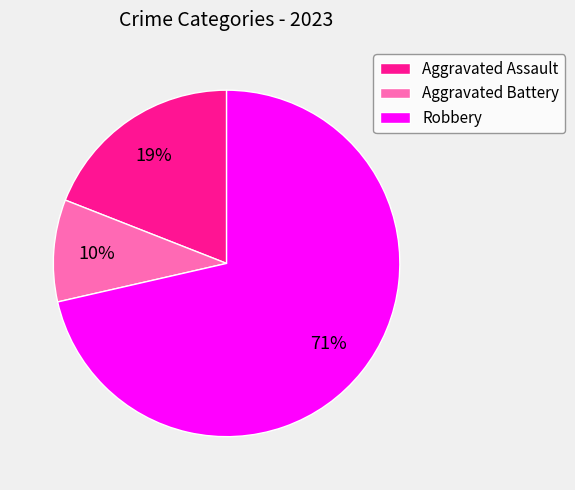

Do Aggravated Assault and Robbery together represent more than half of the pie?

Yes